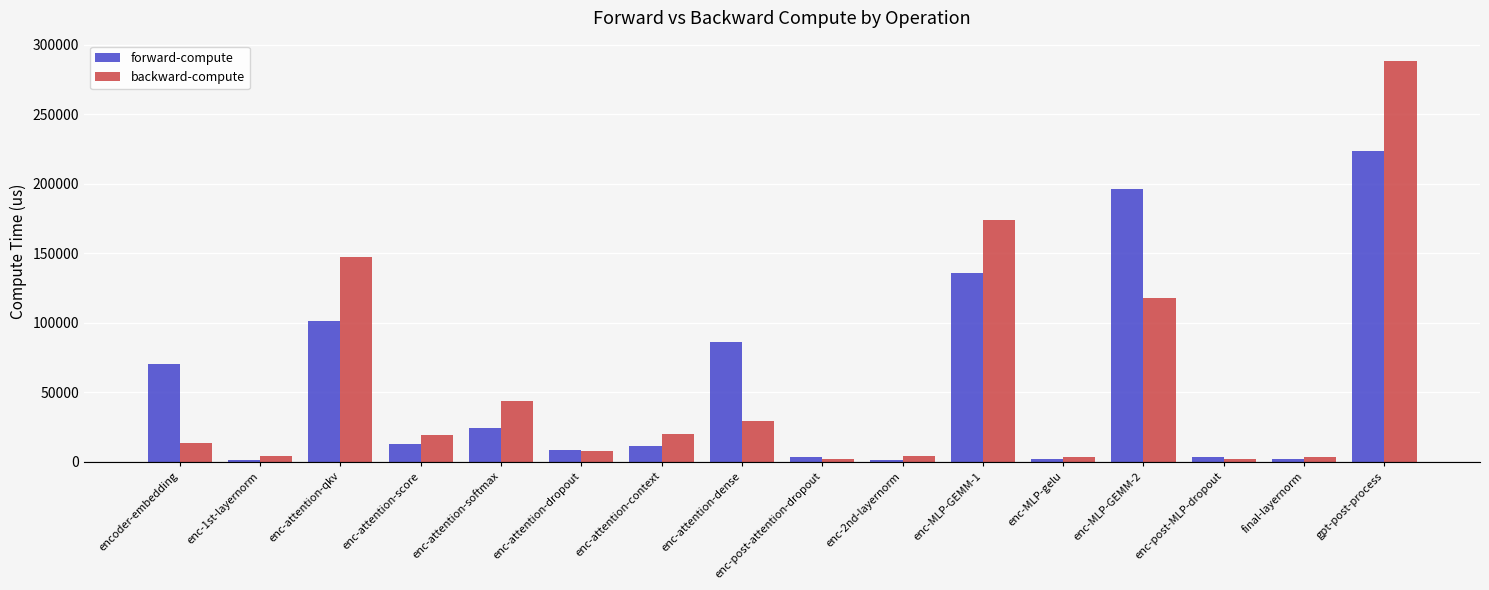

Which series changed the most between enc-attention-dropout and enc-attention-dense?

forward-compute